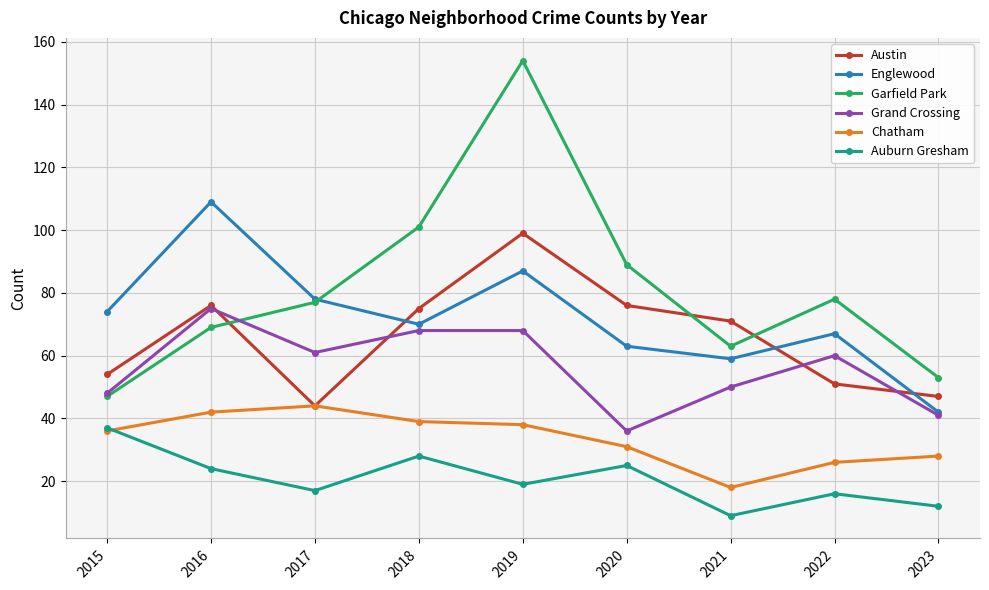

List the series in order of their peak value, highest first.

Garfield Park, Englewood, Austin, Grand Crossing, Chatham, Auburn Gresham